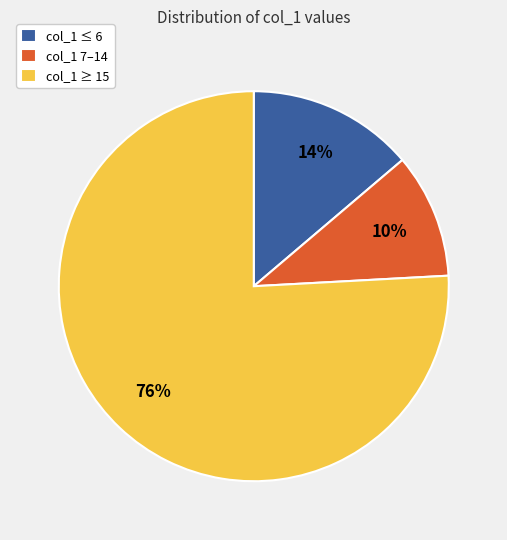

To the nearest percent, what is the average slice percentage?

33%